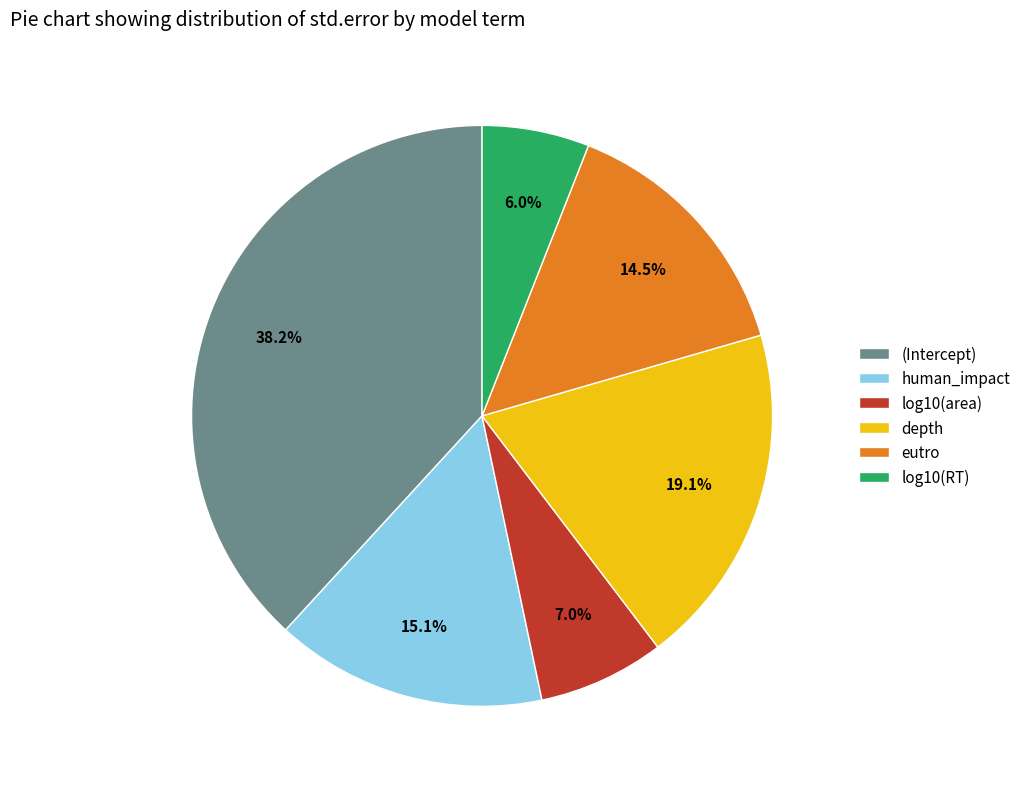

Rank the categories by value from lowest to highest.

log10(RT), log10(area), eutro, human_impact, depth, (Intercept)